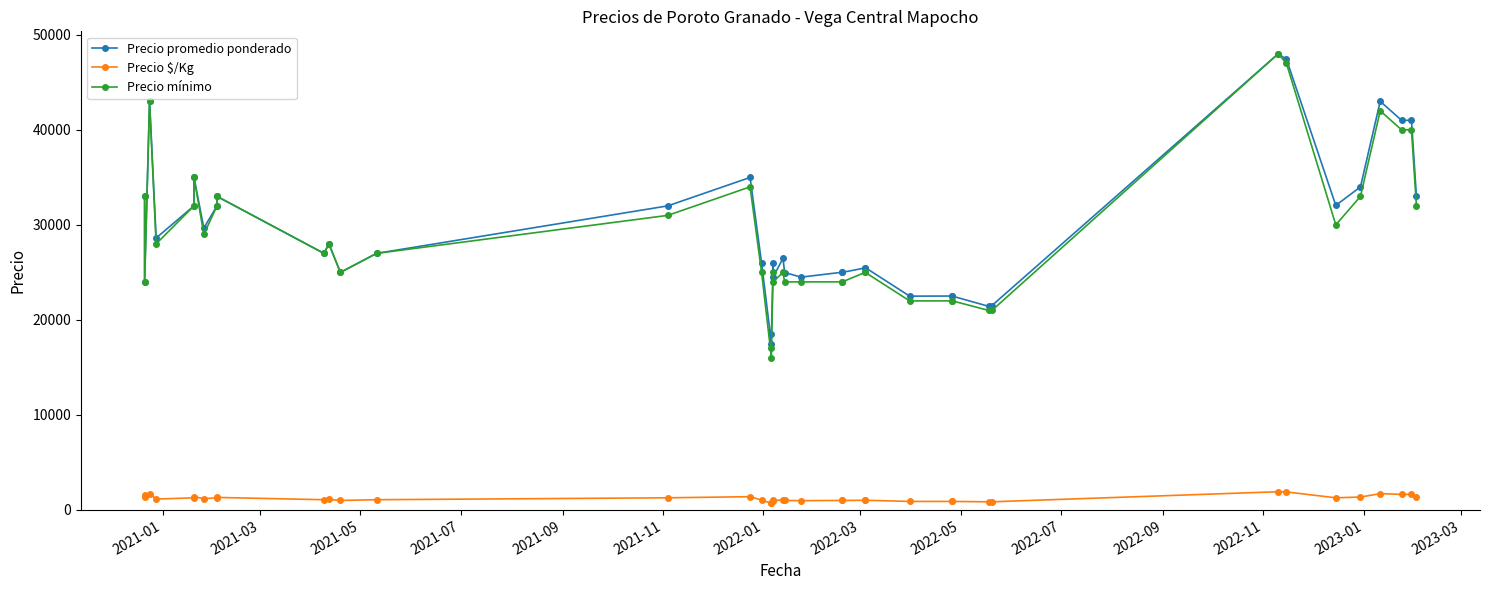

What is the maximum value shown in the chart?

48000